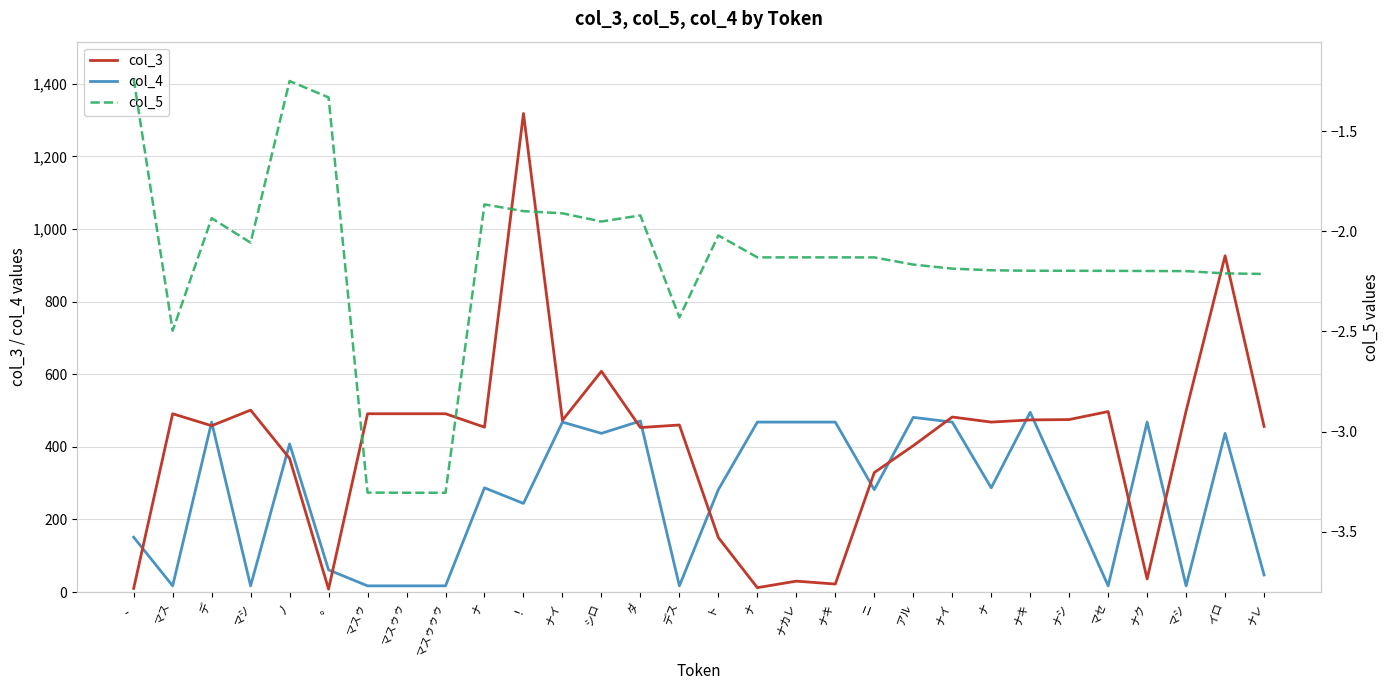

What is the label of the 26th point from the right?

ノ